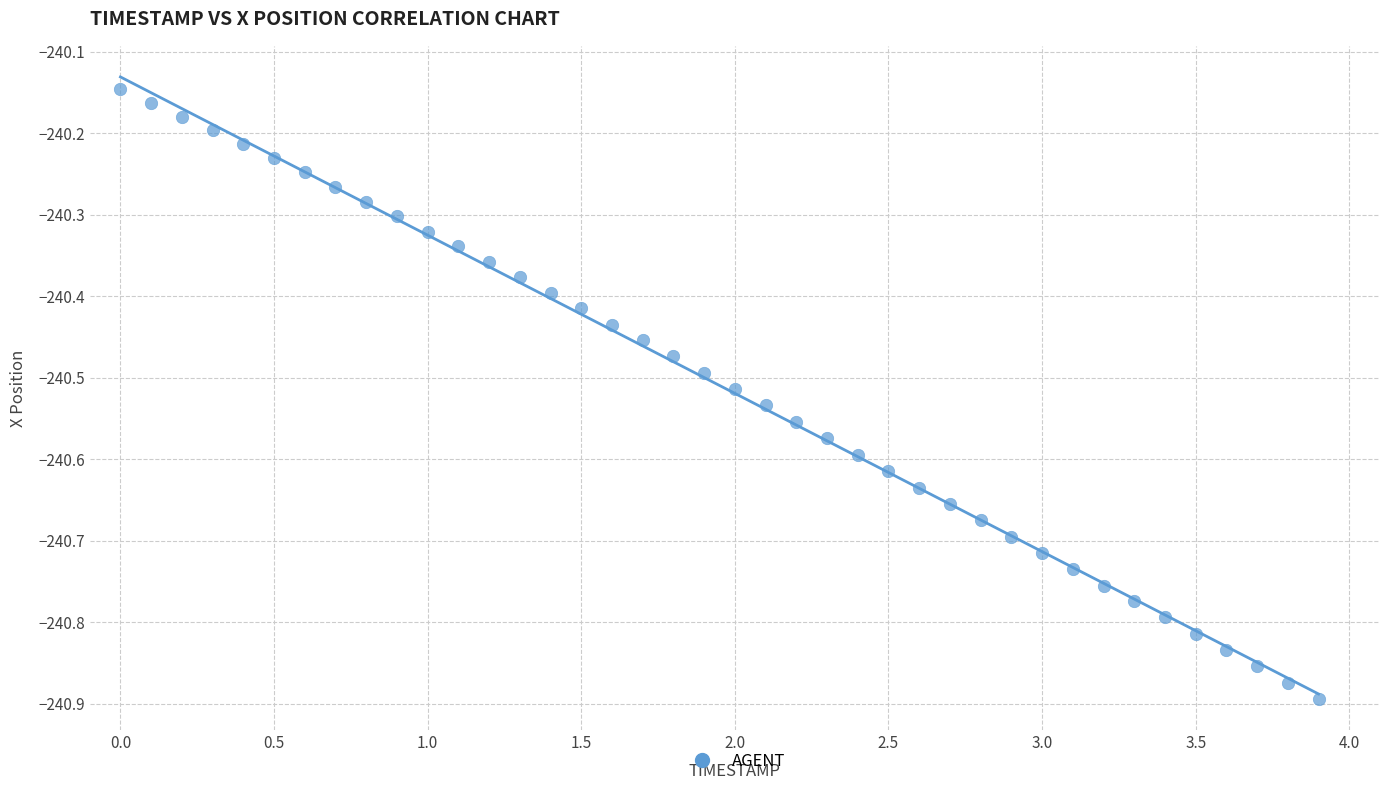

What is the range of Y values (max minus min)?

0.7